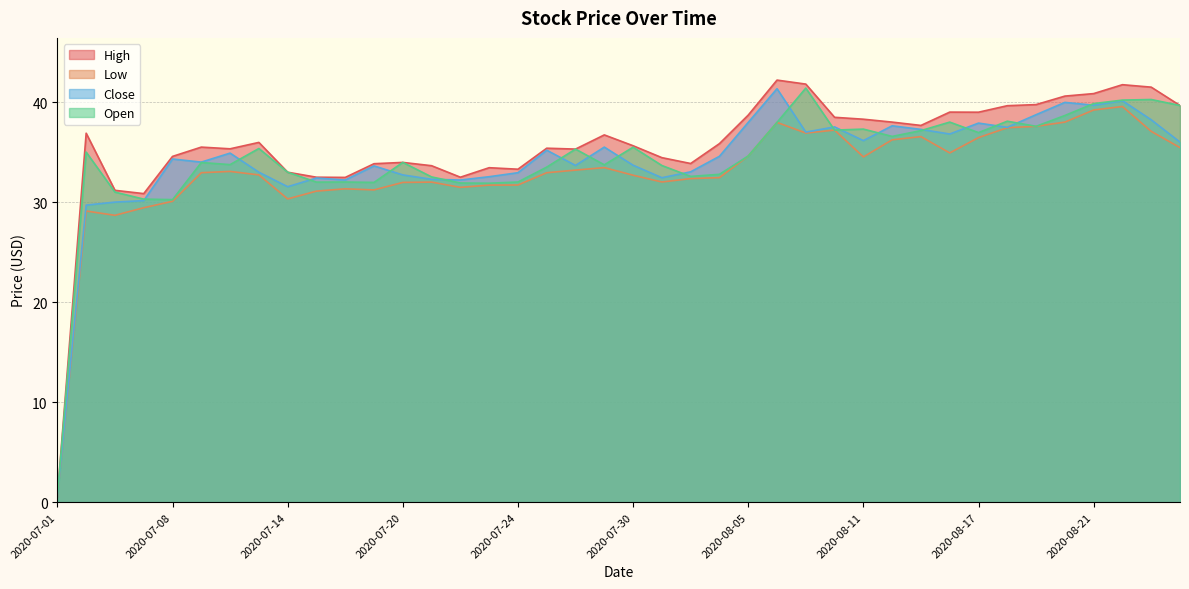

What is the sum of all Low values?

1318.2